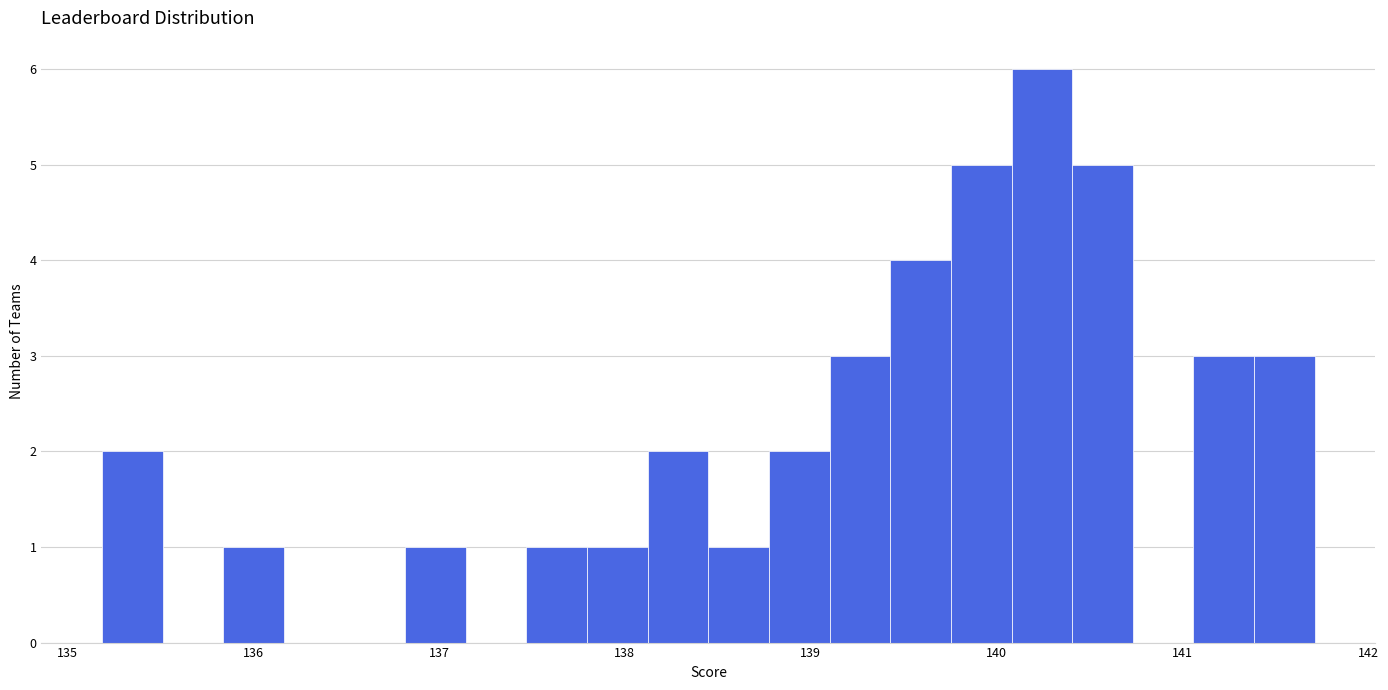

Around what value on the x-axis is the tallest bar? Give the approximate position of its centre, as read against the axis.

140.2